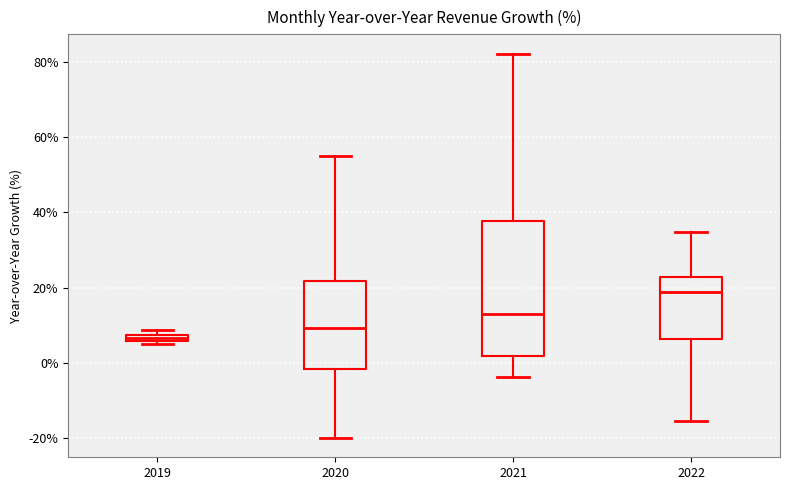

Which box has the lowest median line?

2019